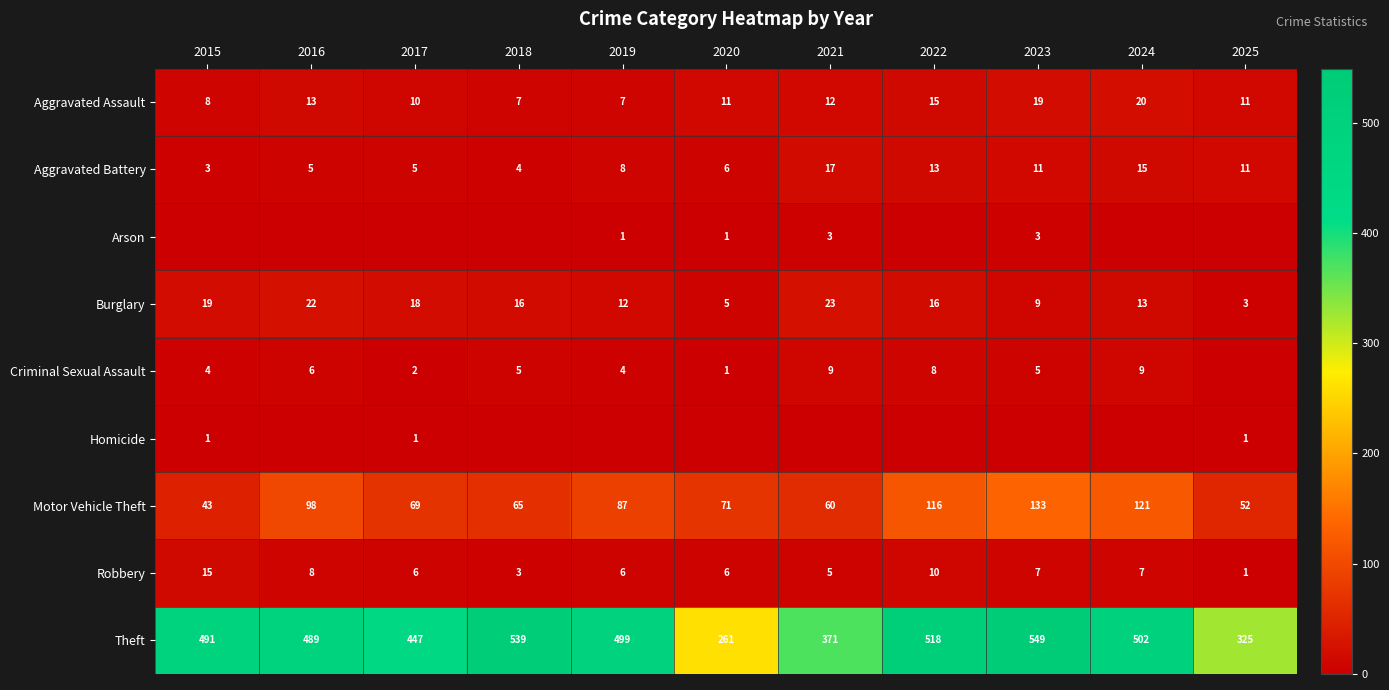

What is the sum of all Theft values?

4991